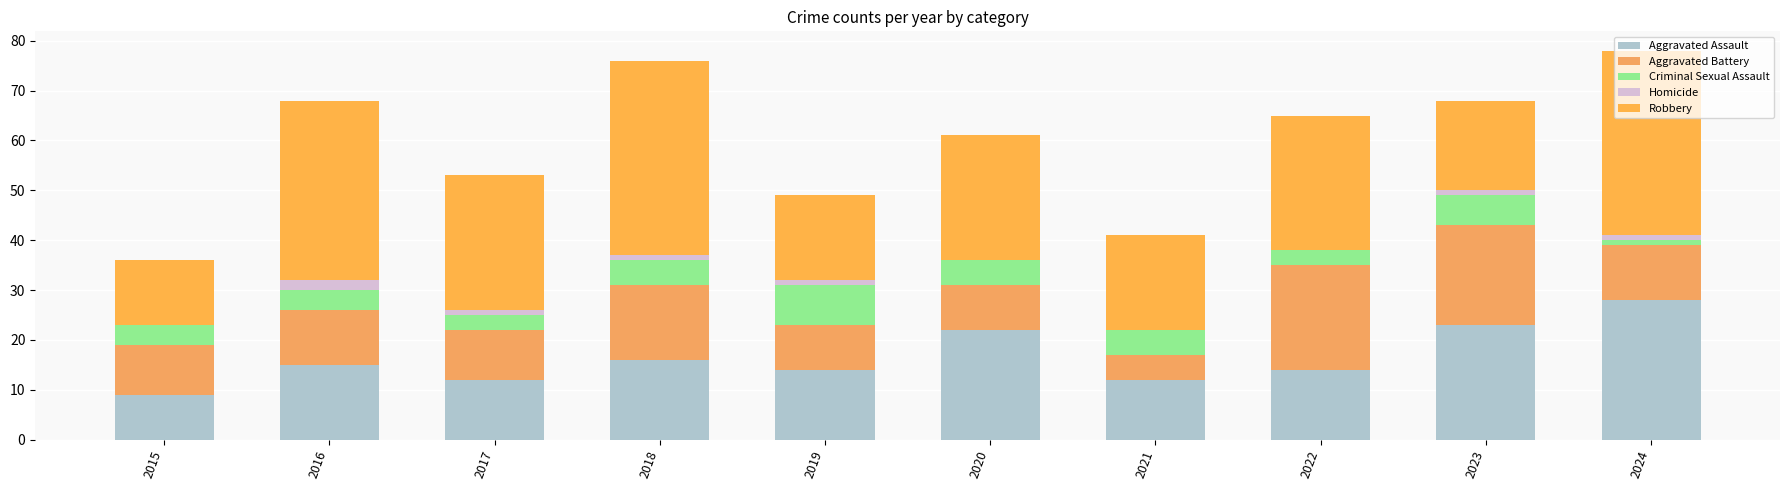

At which category is the sum across all series the highest?

2024